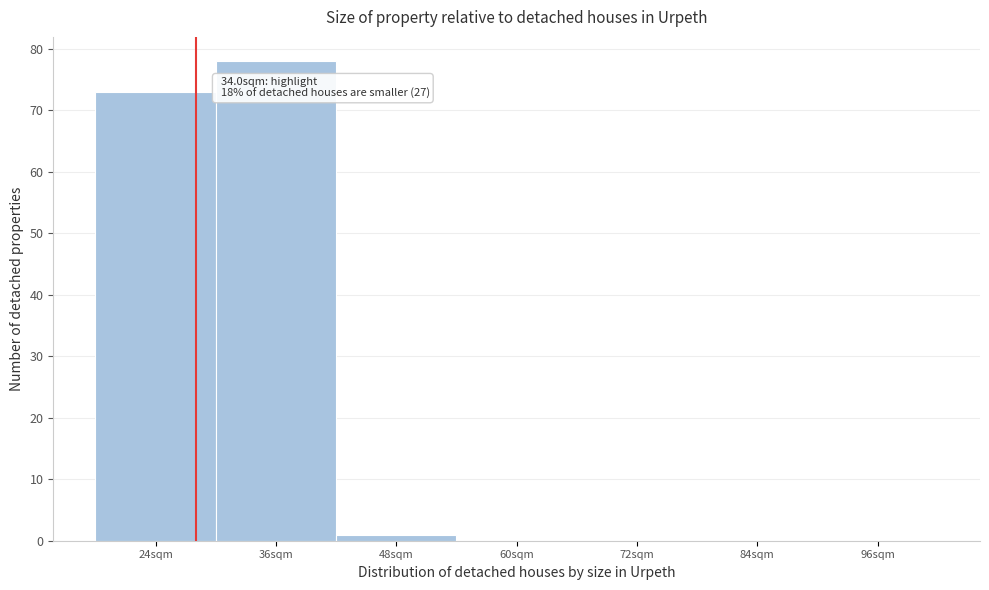

Reading left to right, list all the values displayed in this chart.

24sqm=73	36sqm=78	48sqm=1	60sqm=0	72sqm=0	84sqm=0	96sqm=0